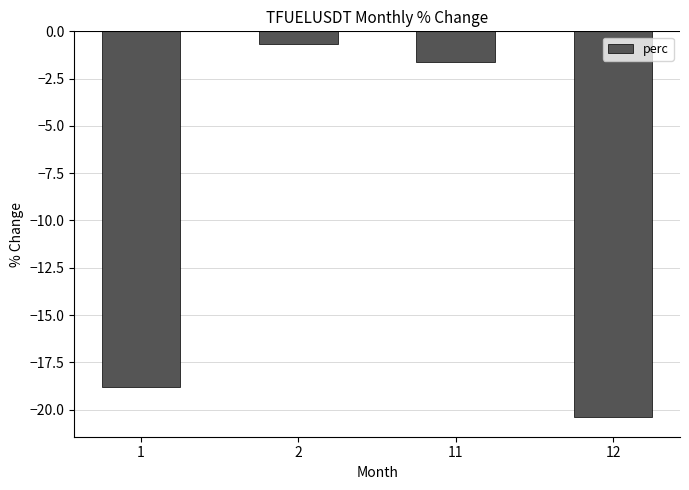

List the labels in order of value, smallest first.

12, 1, 11, 2